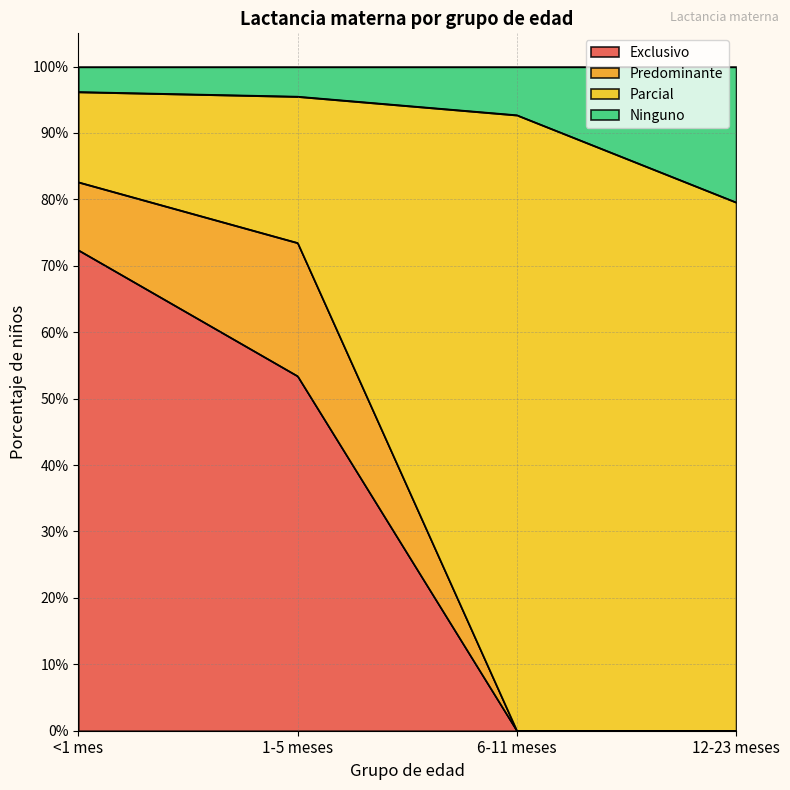

What is the sum of the Exclusivo values at 1-5 meses and <1 mes?

1.3